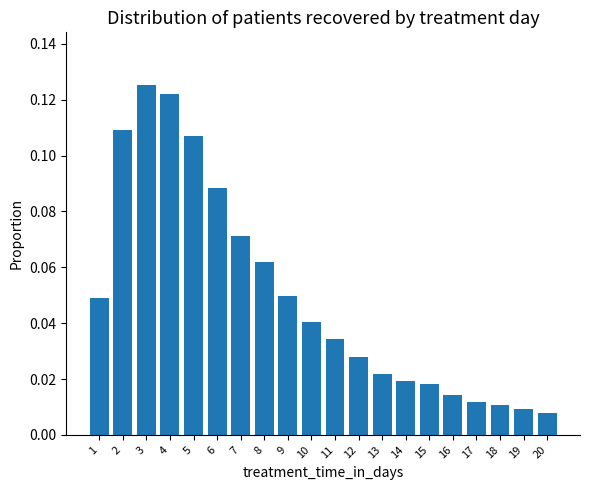

What is the change in value from 2 to 19?

-0.1